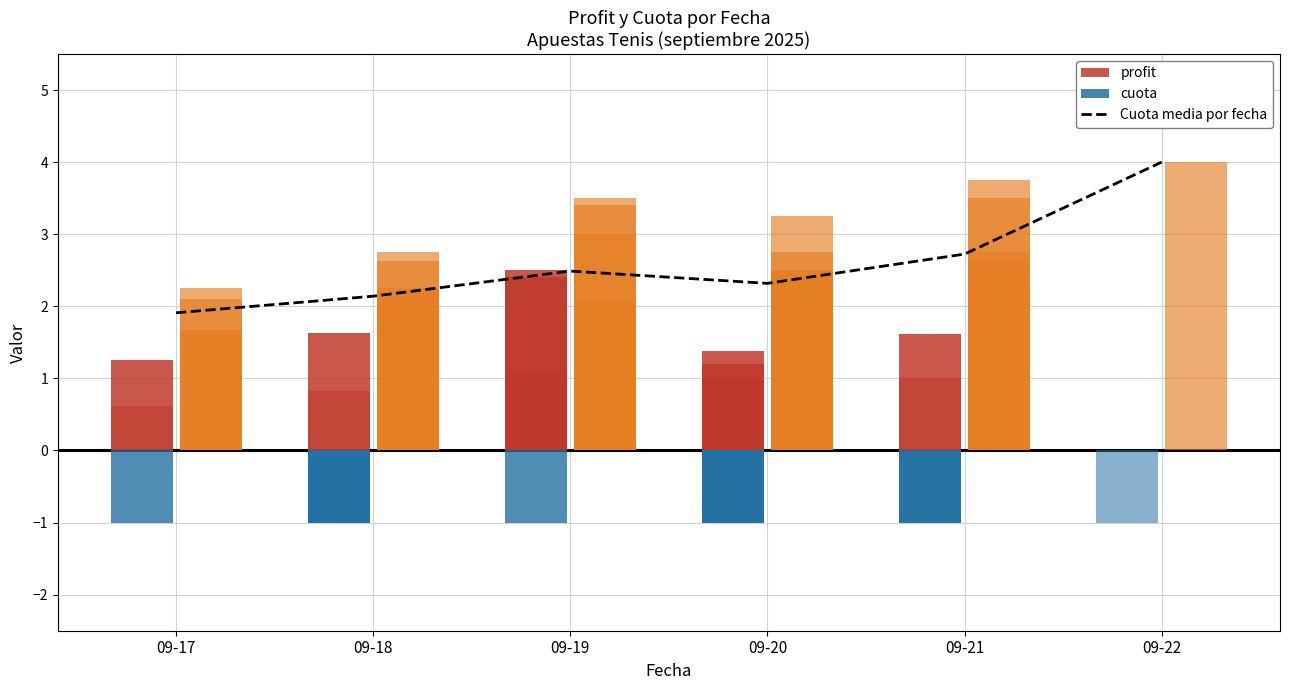

What is the approximate value at 09-17?

1.9